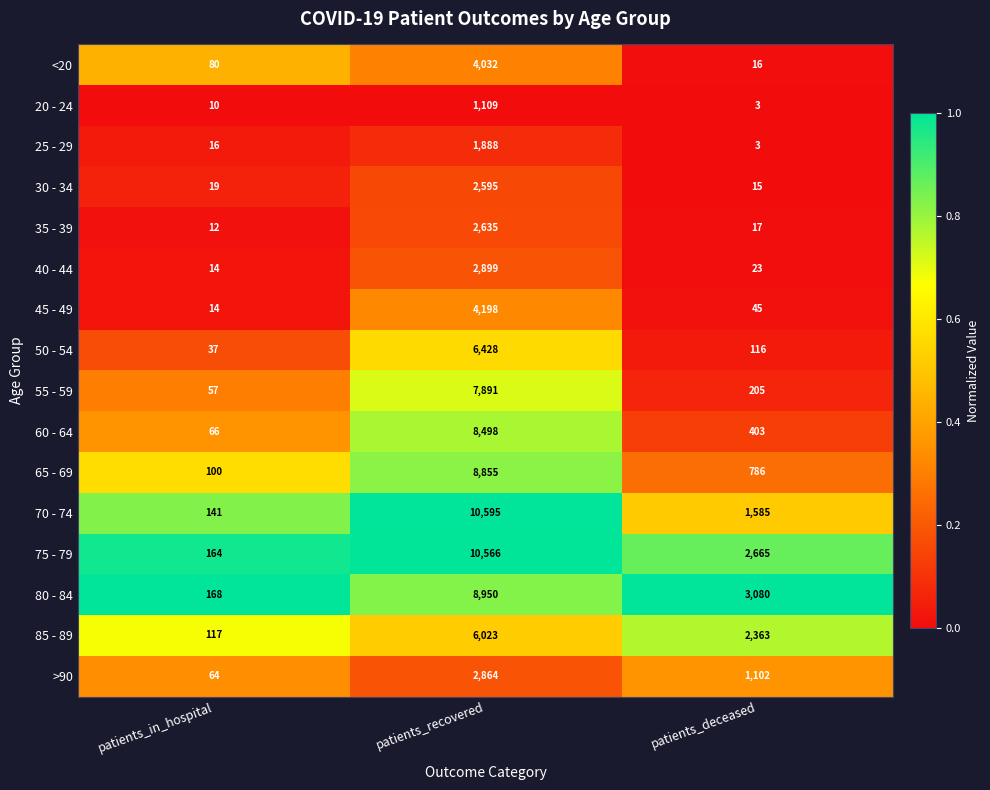

At patients_recovered, list the series in order from smallest to largest.

20 - 24, 25 - 29, 30 - 34, 35 - 39, >90, 40 - 44, <20, 45 - 49, 85 - 89, 50 - 54, 55 - 59, 60 - 64, 65 - 69, 80 - 84, 75 - 79, 70 - 74